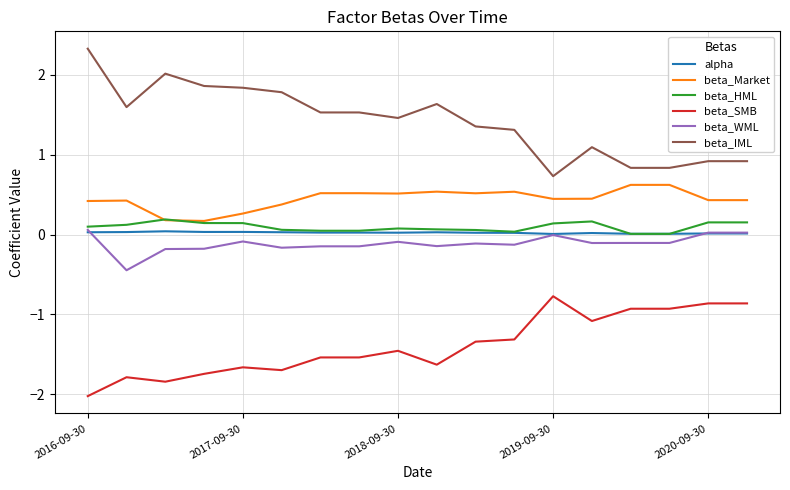

True or false: beta_WML has more than 1 interior local peaks.

True